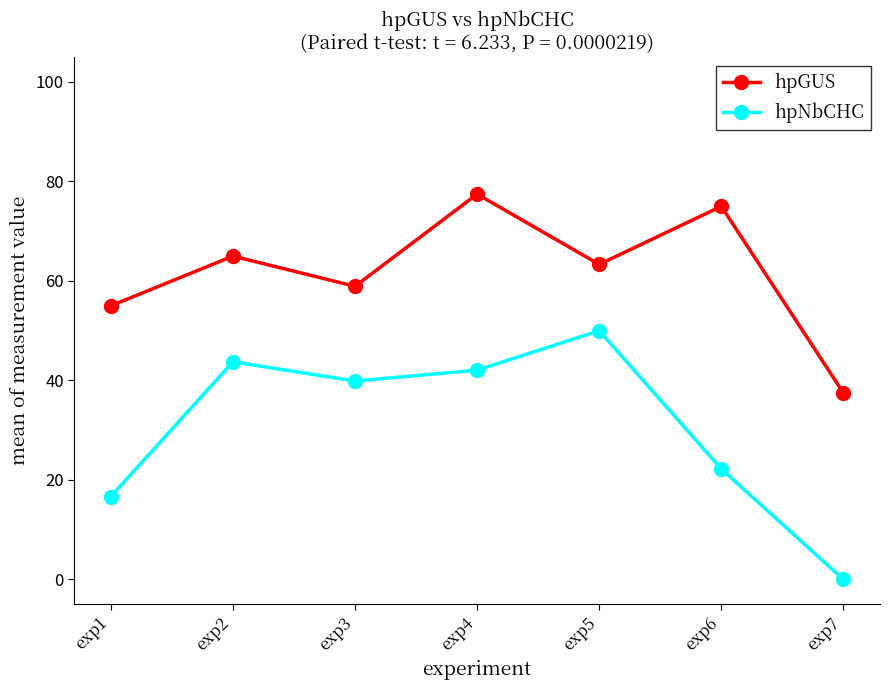

Which series changed the most between exp1 and exp3?

hpNbCHC